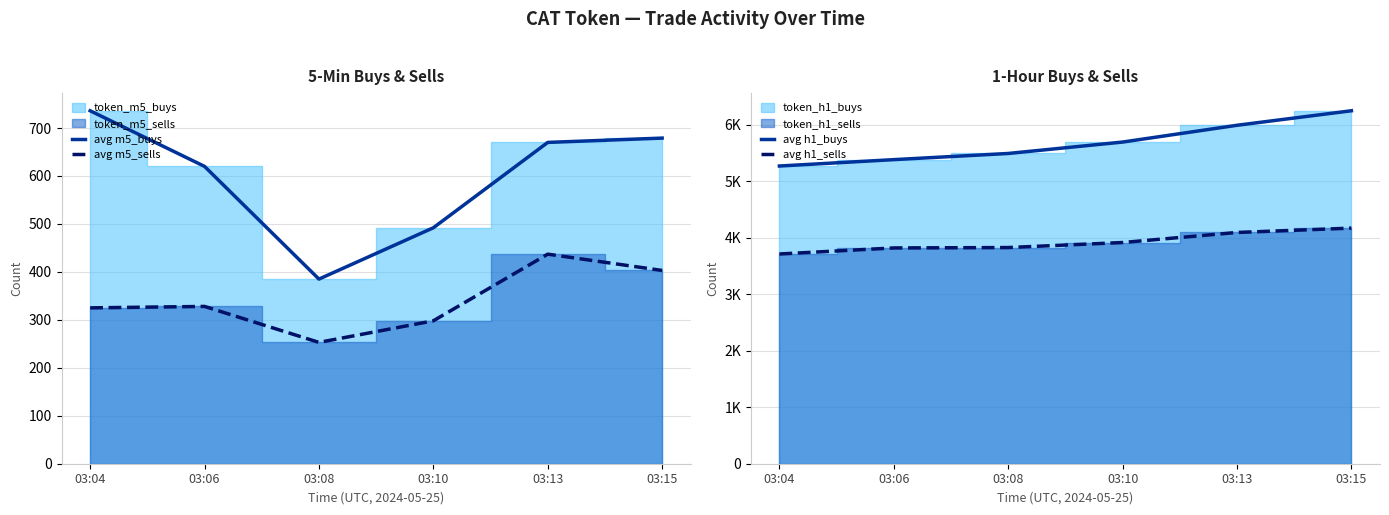

What is the sum of the avg h1_sells values at 03:15 and 03:13?

8263